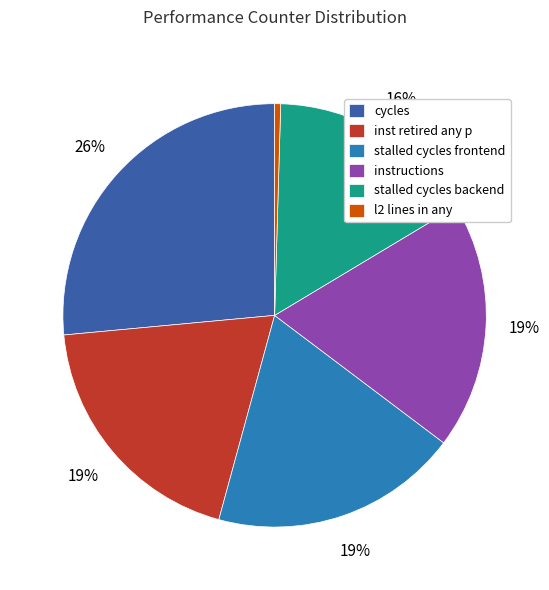

Between cycles and inst retired any p, which is larger?

cycles